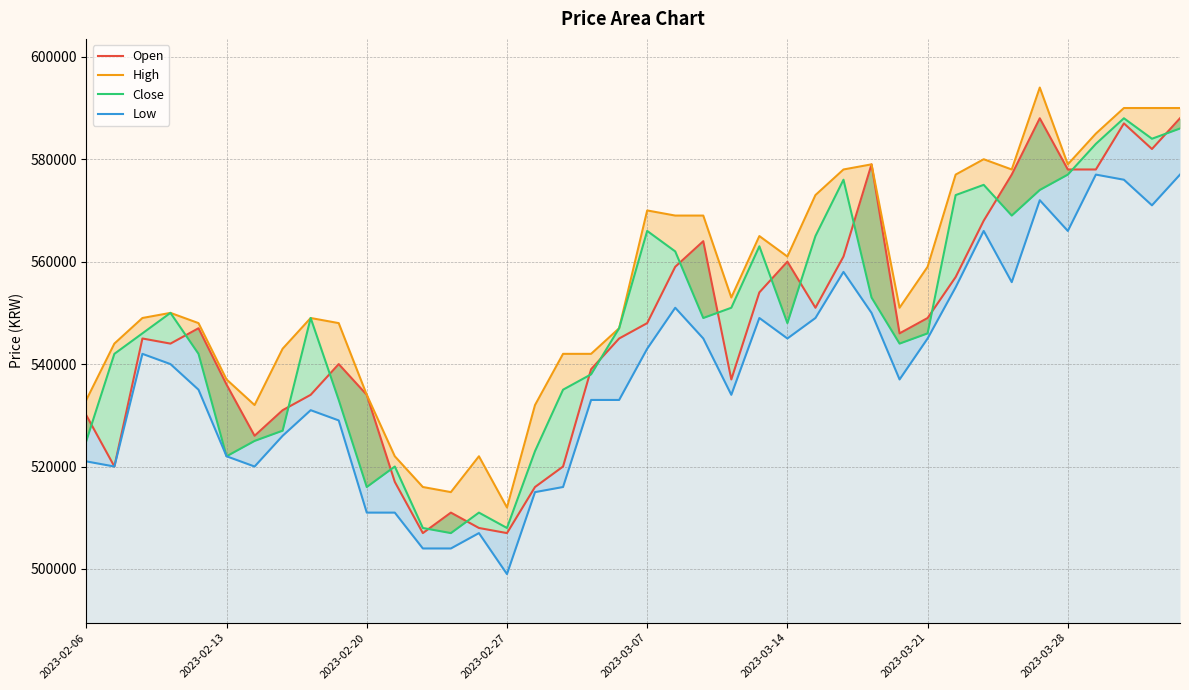

At which category does the chart reach its peak across all series?

34